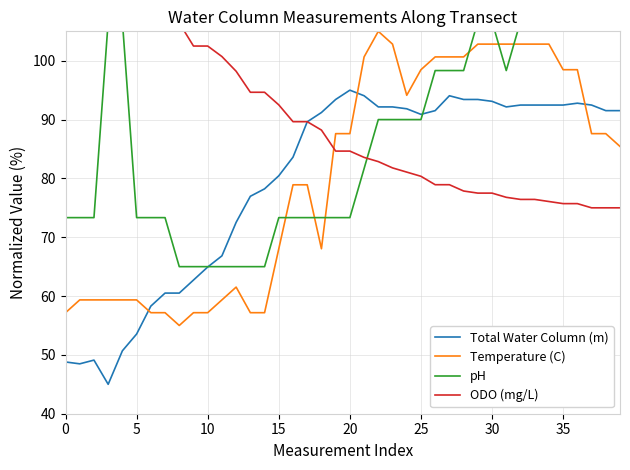

What is the highest value of the Total Water Column (m) series?

95.0